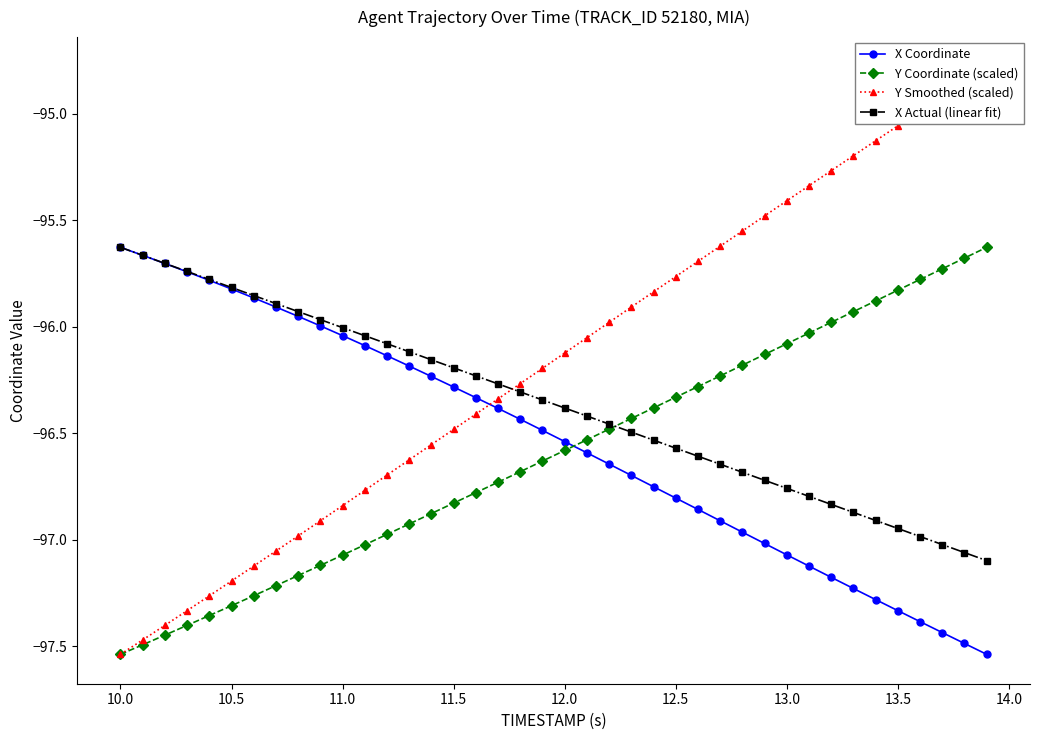

What is the highest value of the Y Coordinate (scaled) series?

-95.6